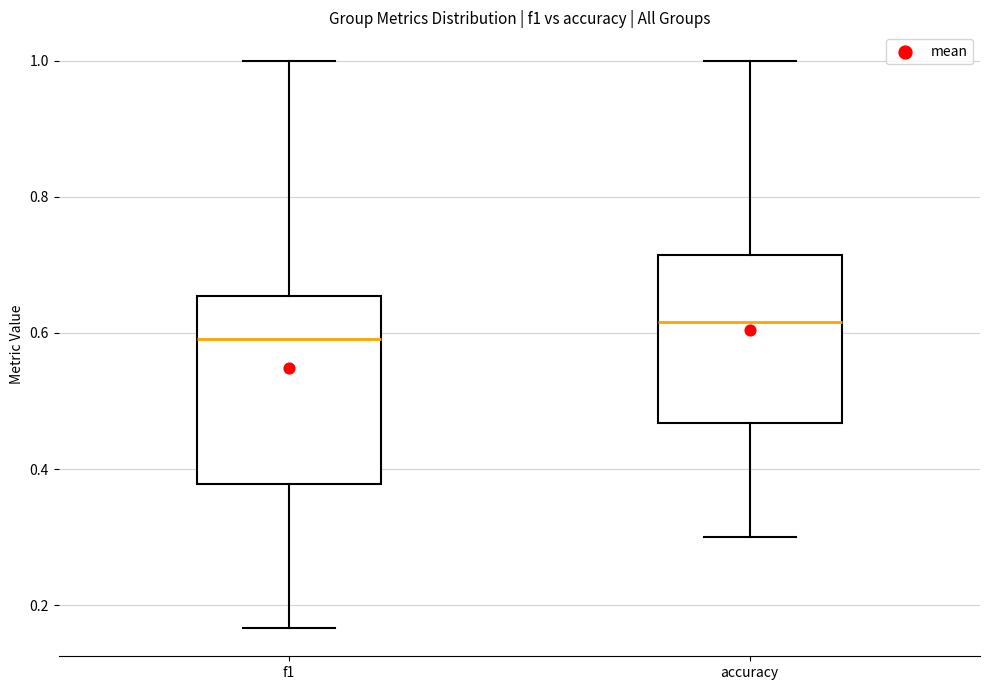

Which box's median line is the lowest?

f1